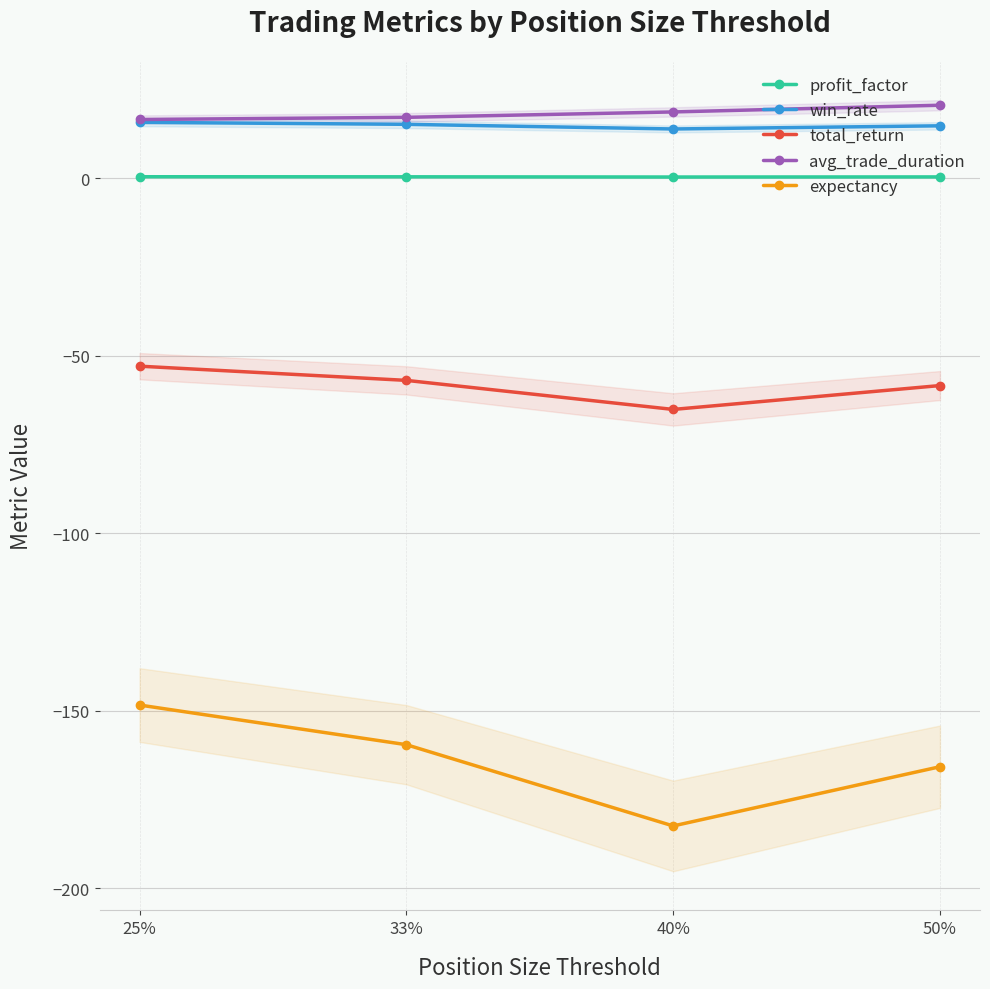

Which category has the highest value in the avg_trade_duration series?

50%